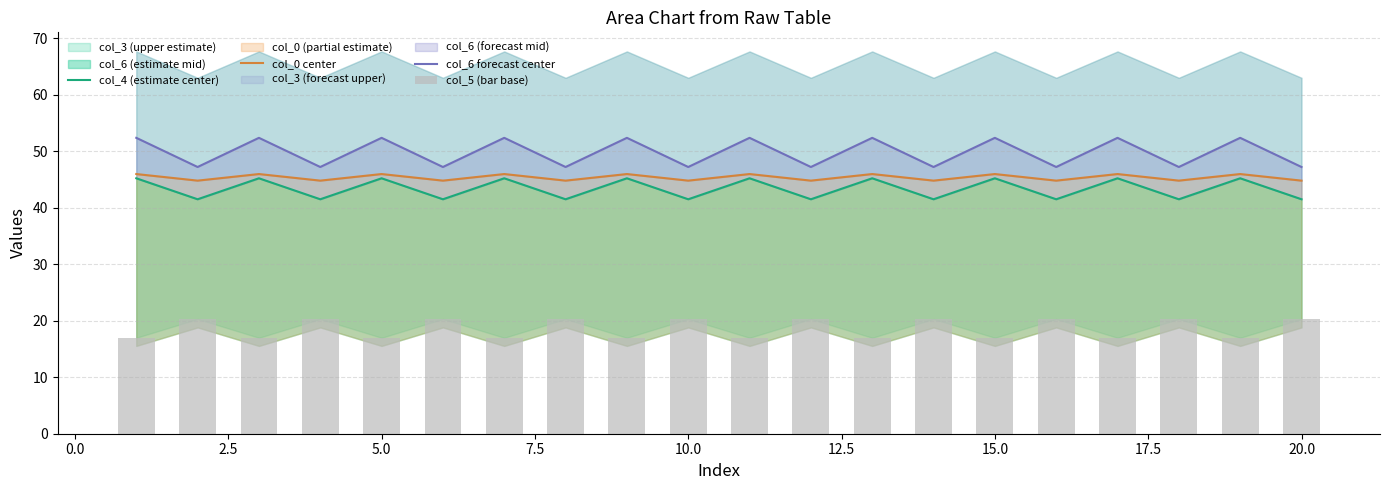

Are the bars horizontal?

No